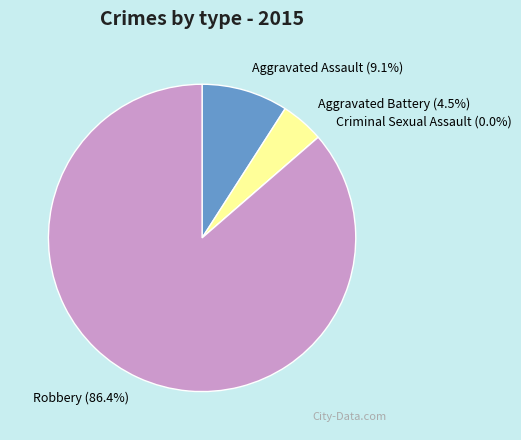

To the nearest percent, what is the average slice percentage?

25%